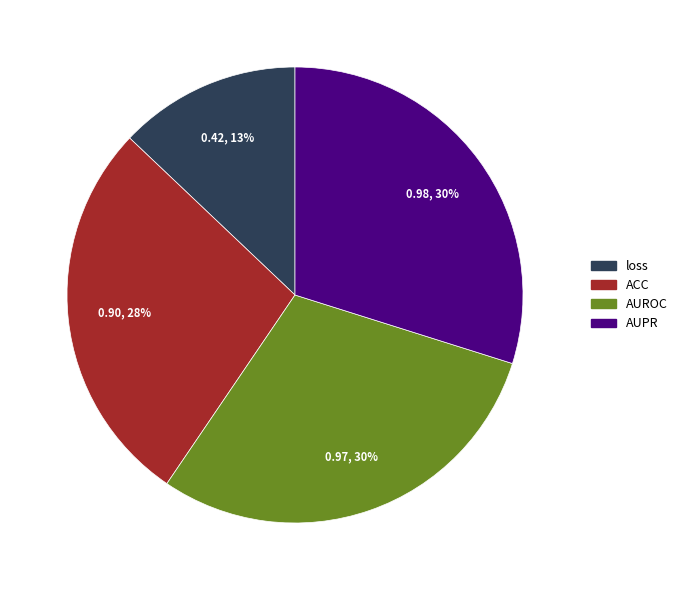

True or false: loss accounts for 4% of the total.

False